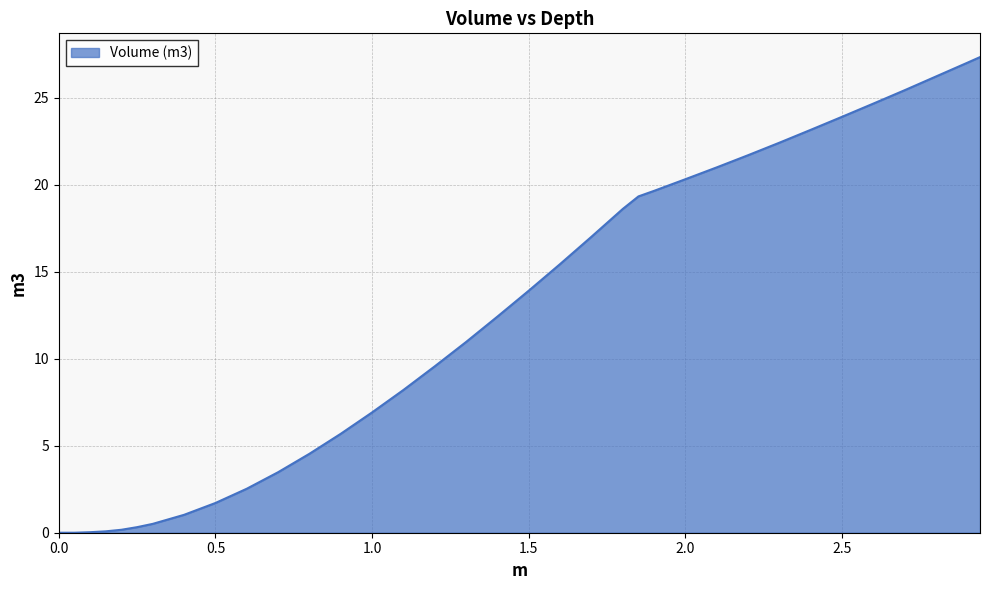

What is the maximum value shown in the chart?

27.4